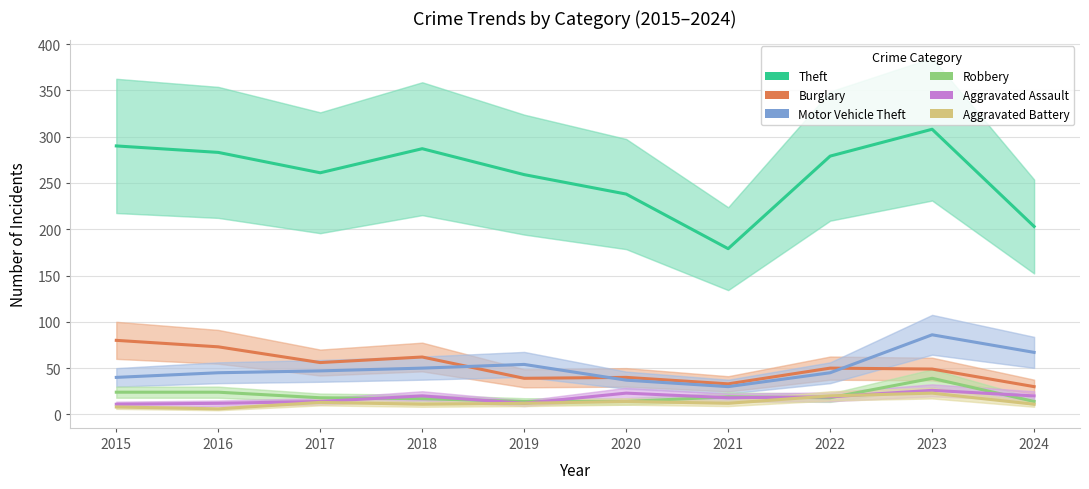

What is the greatest value displayed?

308